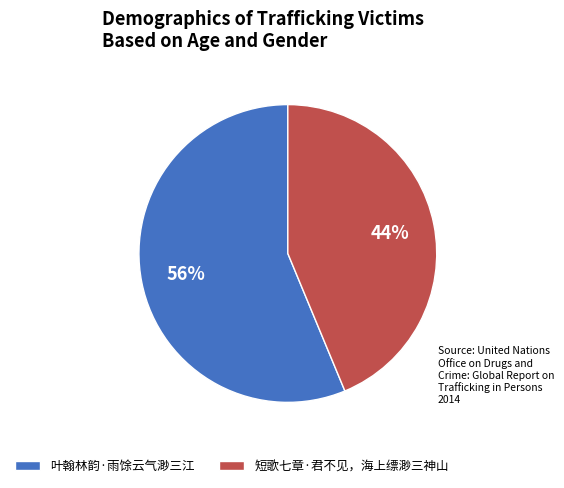

Do 短歌七章·君不见，海上缥渺三神山 and 叶翰林韵·雨馀云气渺三江 together represent more than half of the pie?

Yes